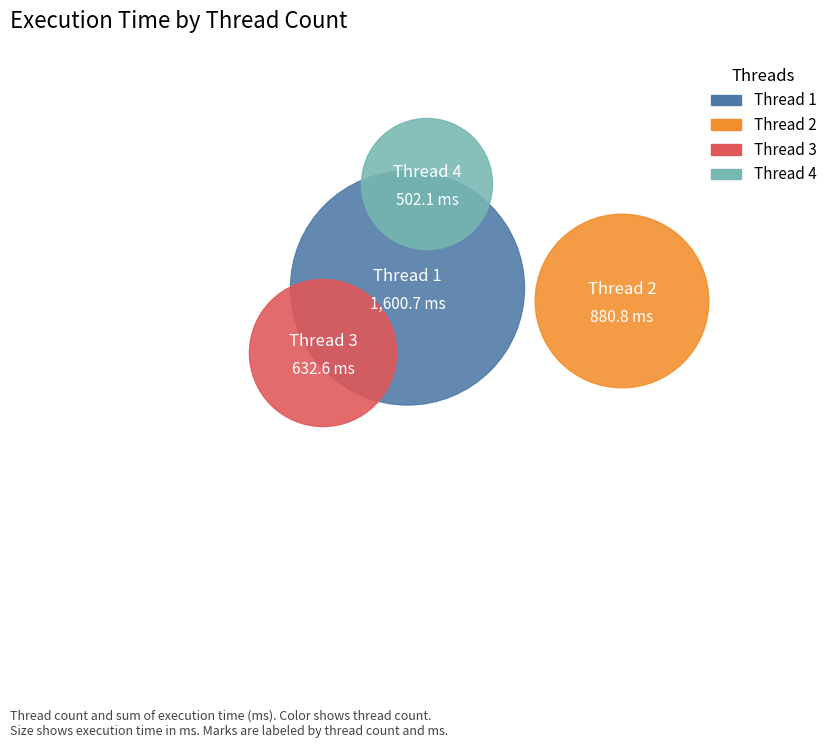

To the nearest percent, what is the difference between the 3 and 4 slice percentages?

4%